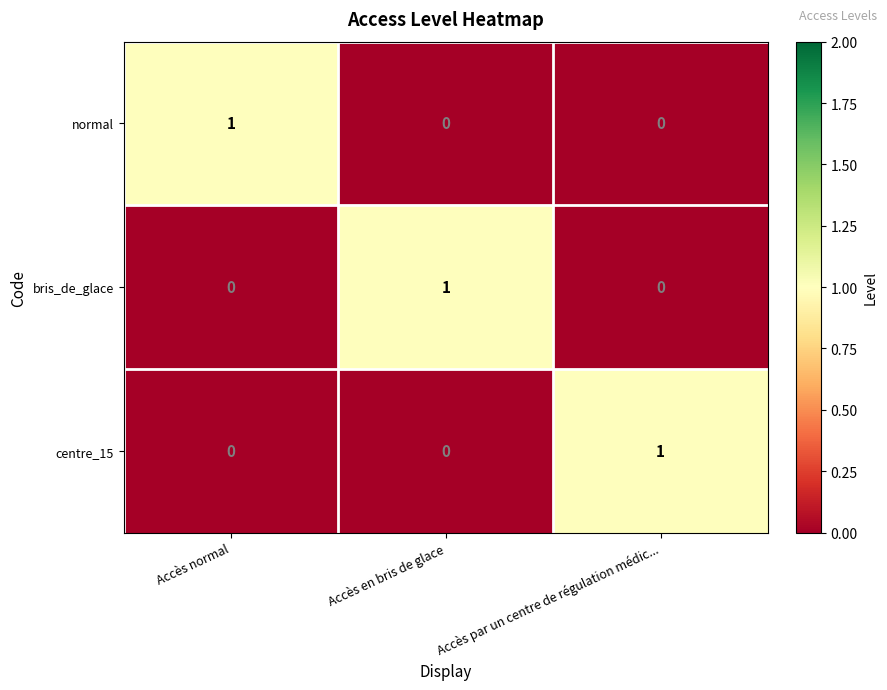

At how many categories does at least one series exceed 0?

3